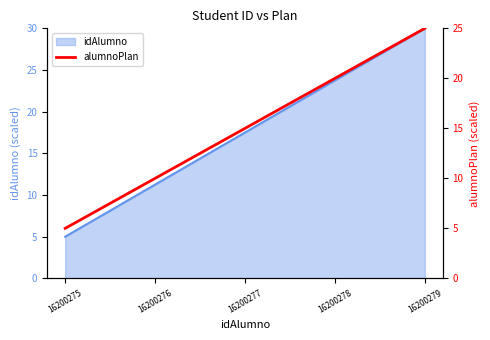

What is the sum of all values?

75